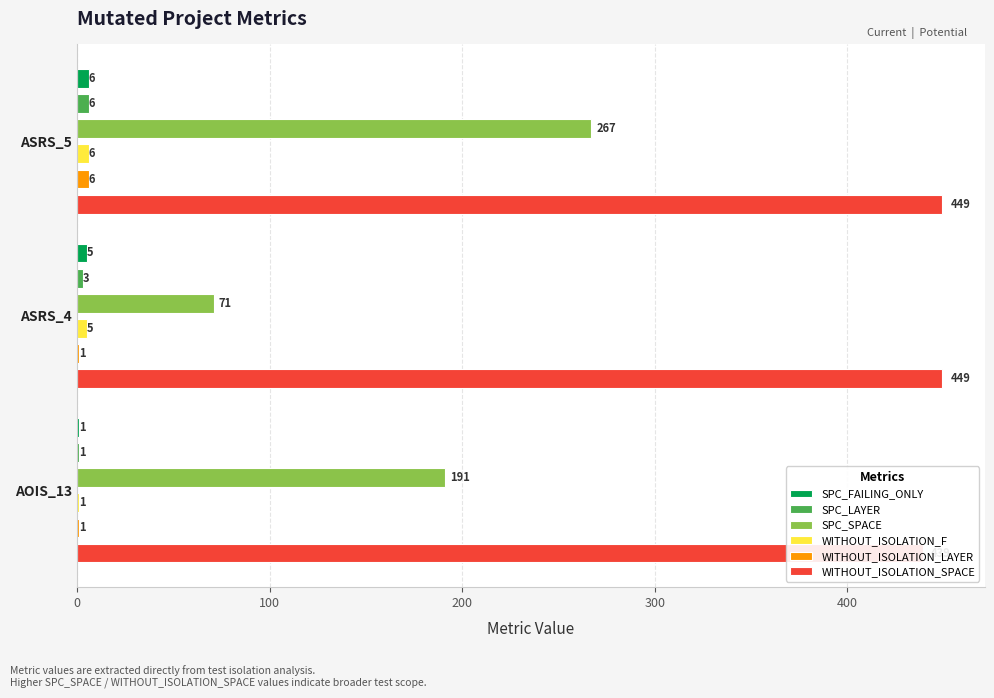

What is the value of the WITHOUT_ISOLATION_SPACE bar at the 2nd from the left?

449